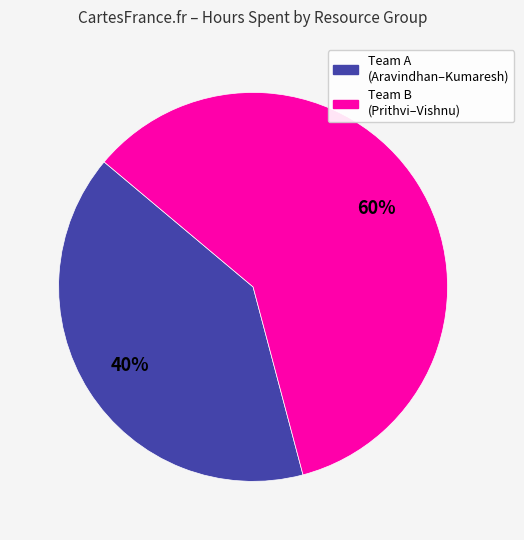

Does any single category account for the majority?

Yes